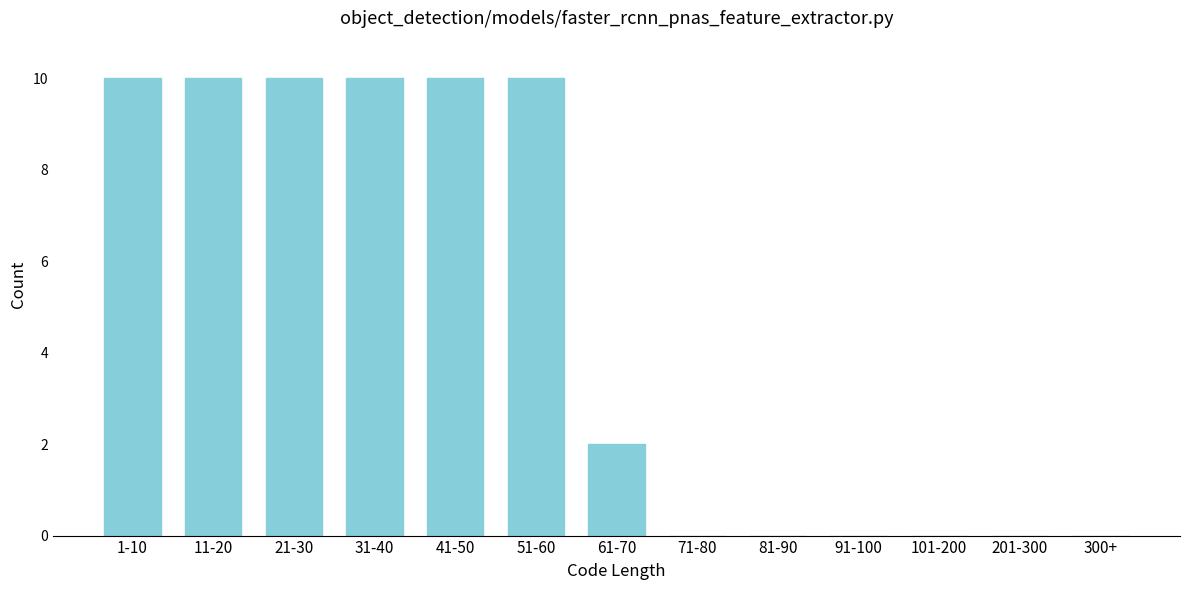

Reading left to right, transcribe all the data shown in this chart.

1-10=10	11-20=10	21-30=10	31-40=10	41-50=10	51-60=10	61-70=2	71-80=0	81-90=0	91-100=0	101-200=0	201-300=0	300+=0